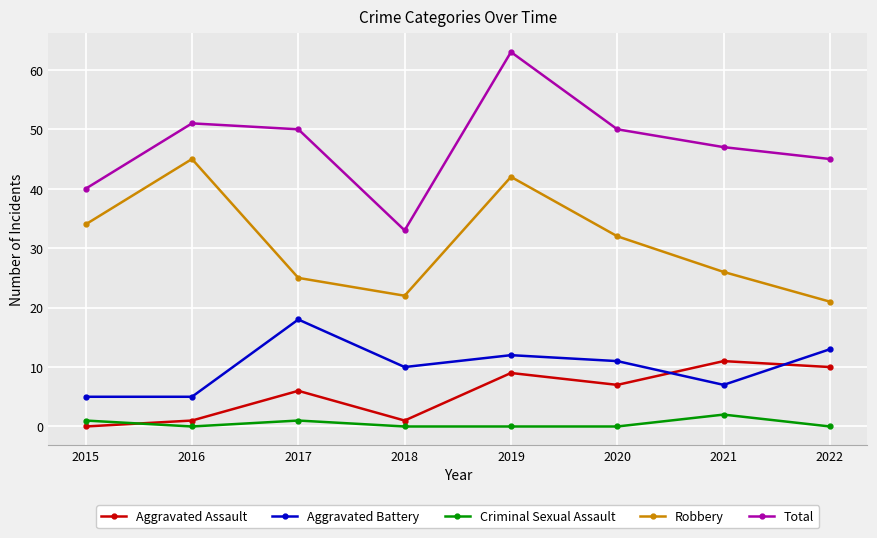

The value of Robbery at 2015 is 34. True or false?

True